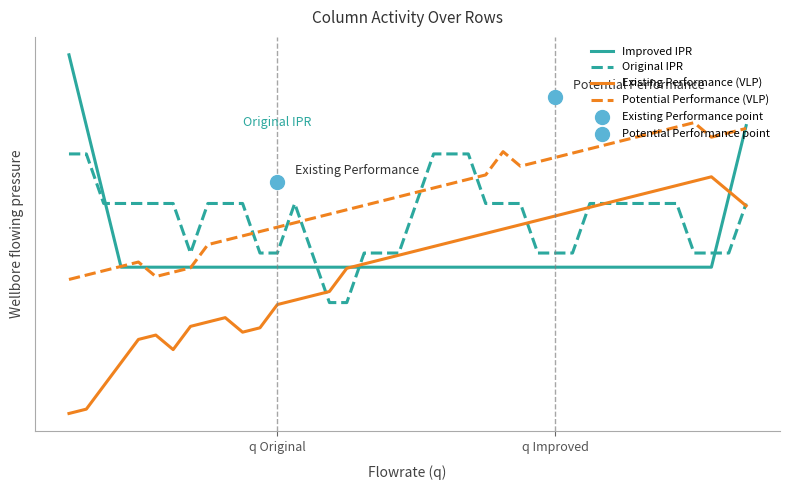

Which series reaches the minimum Y coordinate?

Existing Performance (VLP)